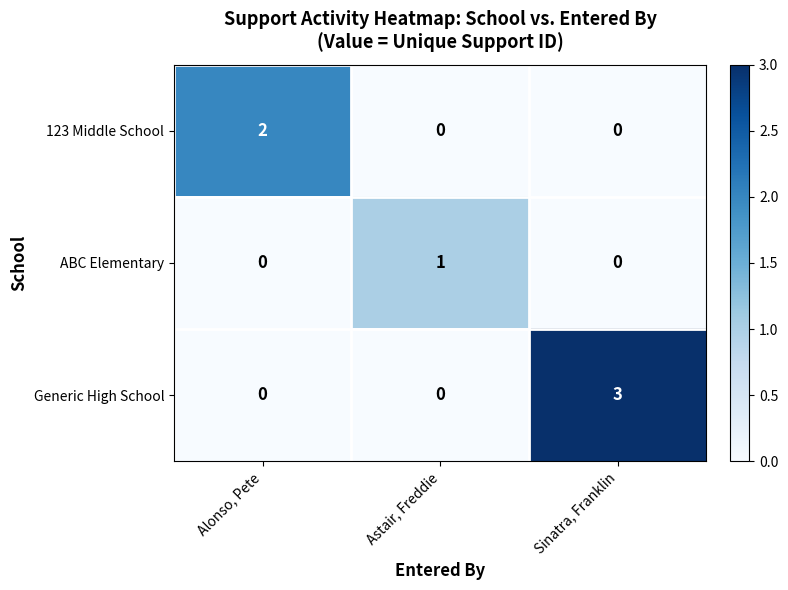

Reading left to right, what are all the values shown in this chart?

123 Middle School: Alonso, Pete=2	Astair, Freddie=0	Sinatra, Franklin=0
ABC Elementary: Alonso, Pete=0	Astair, Freddie=1	Sinatra, Franklin=0
Generic High School: Alonso, Pete=0	Astair, Freddie=0	Sinatra, Franklin=3